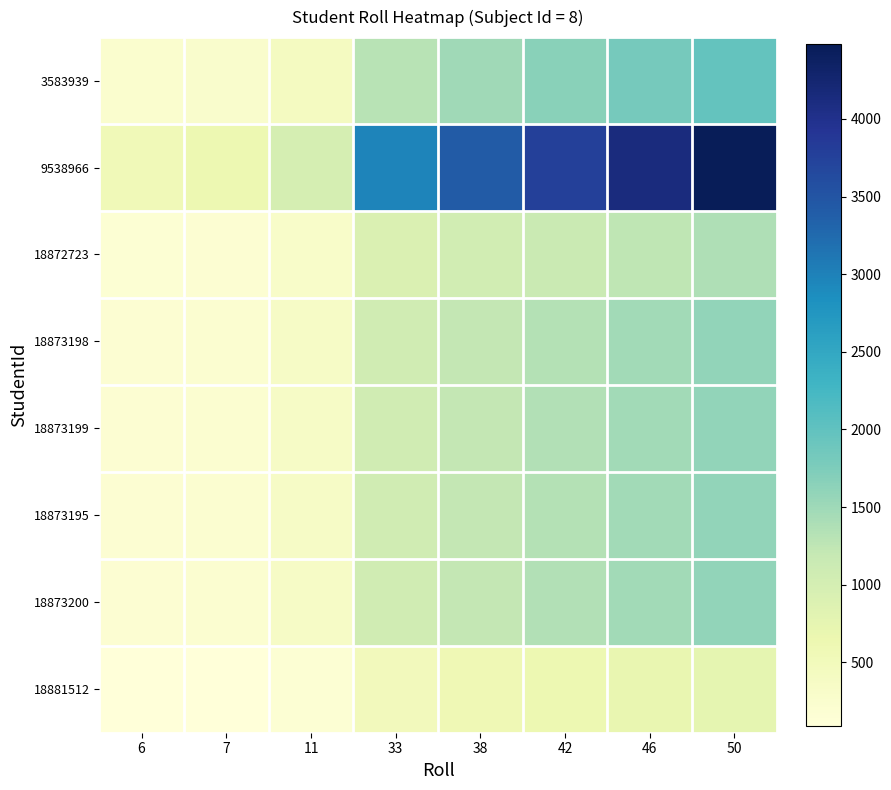

List the series in order of their peak value, lowest first.

18881512, 18872723, 18873195, 18873198, 18873199, 18873200, 3583939, 9538966